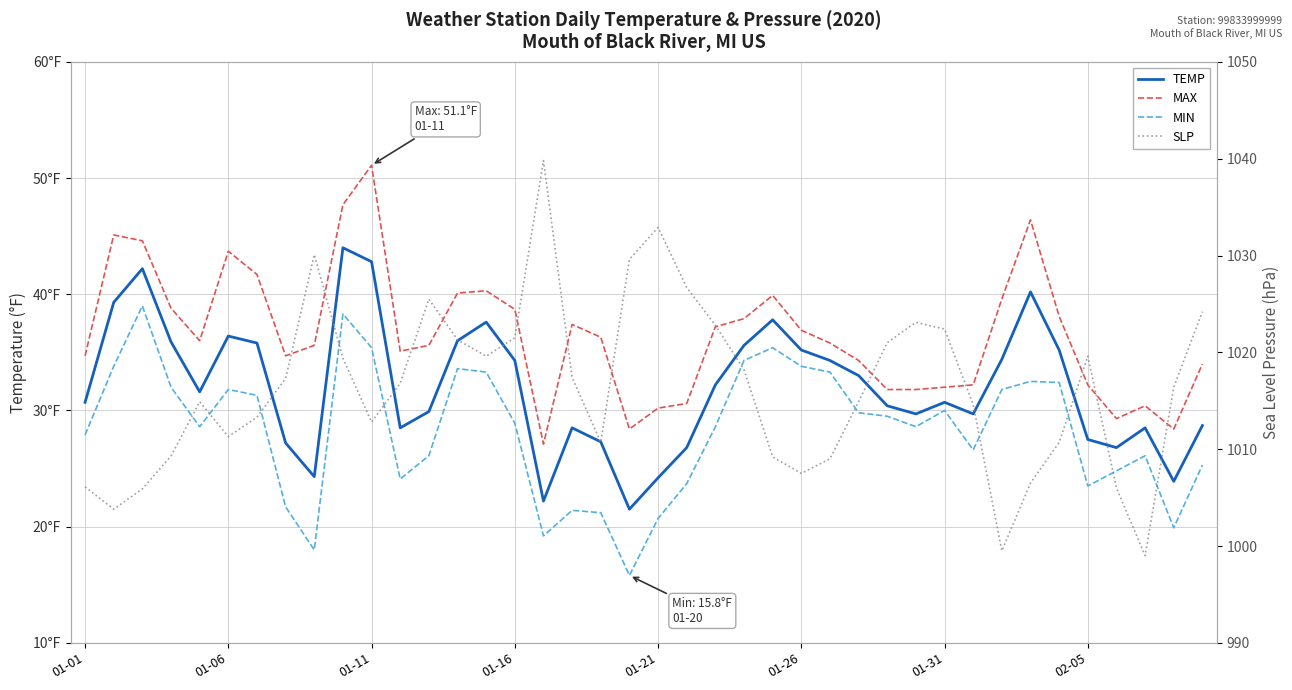

Is this an area chart (filled region under the line)?

No